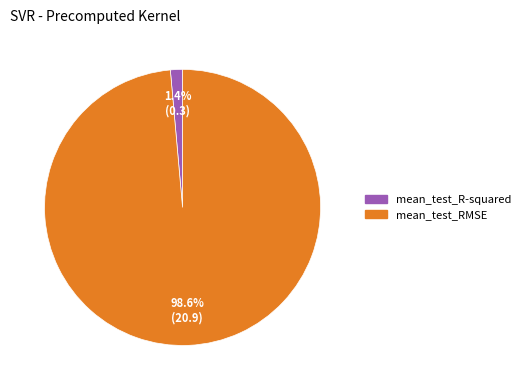

How many slices are in this pie chart?

2